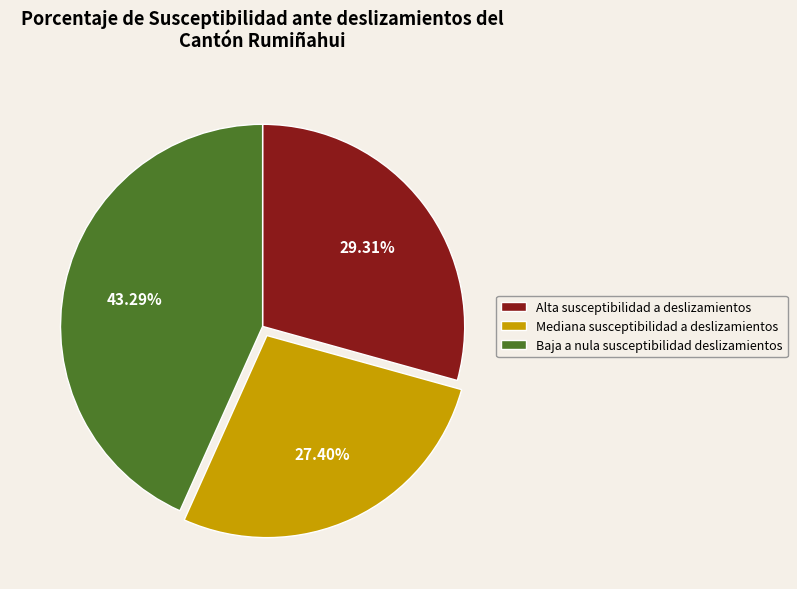

Count the number of slices in the pie.

3